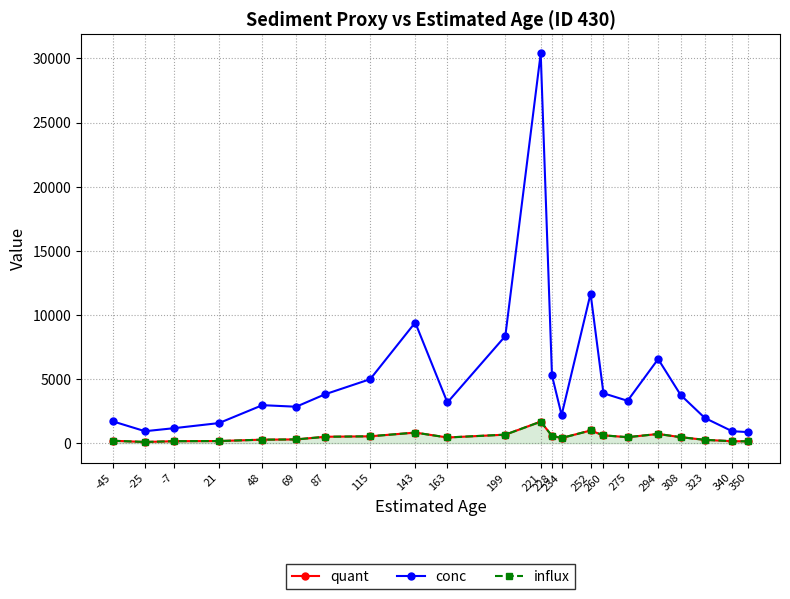

What is the difference between the influx values at 275 and 228?

102.4